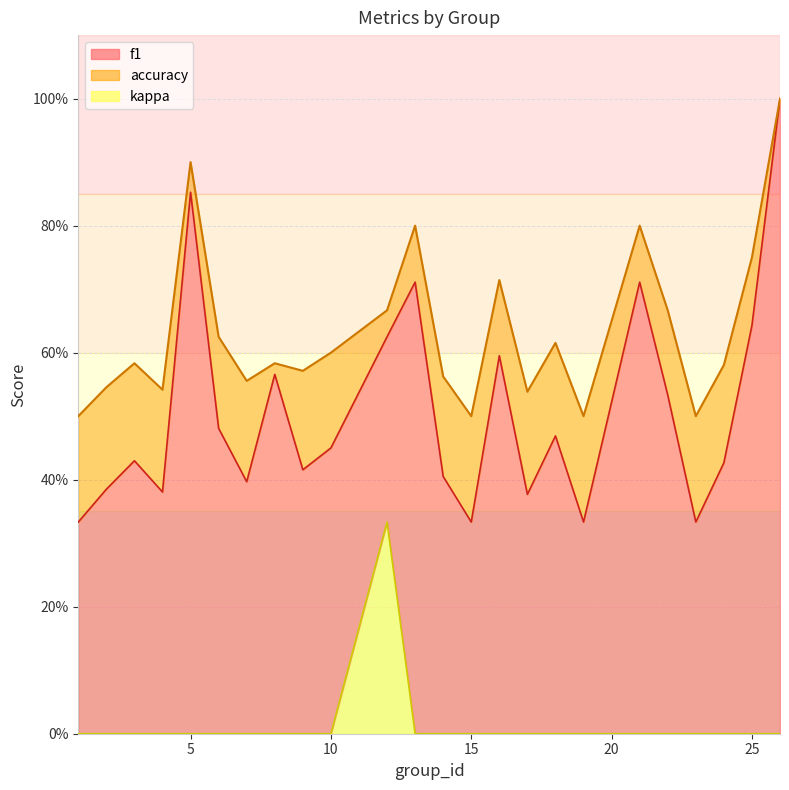

True or false: kappa has more than 1 interior local peaks.

False